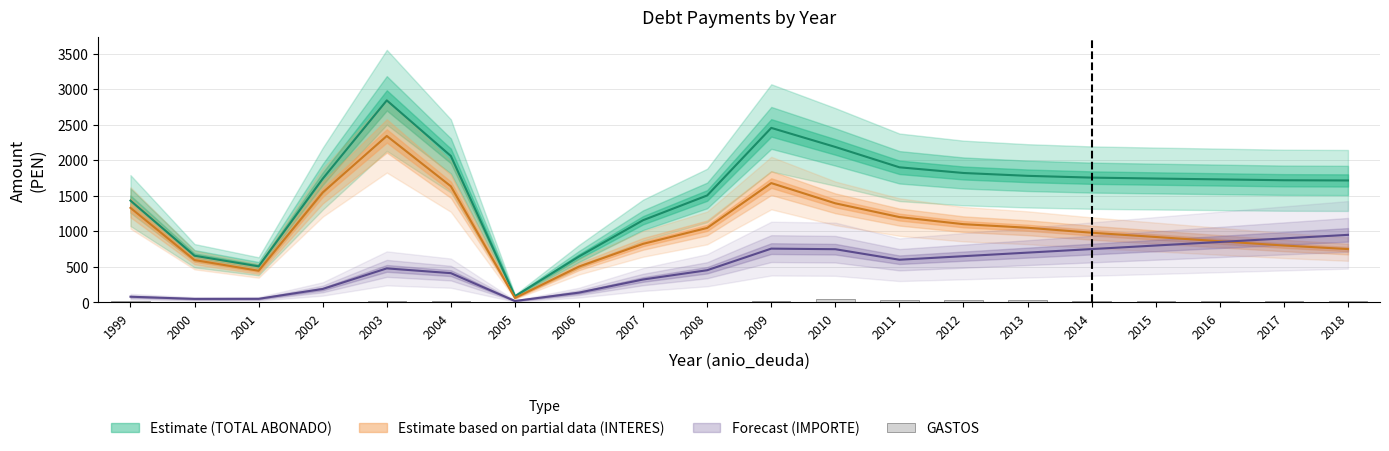

What is the value of the 1st bar from the left?

22.4